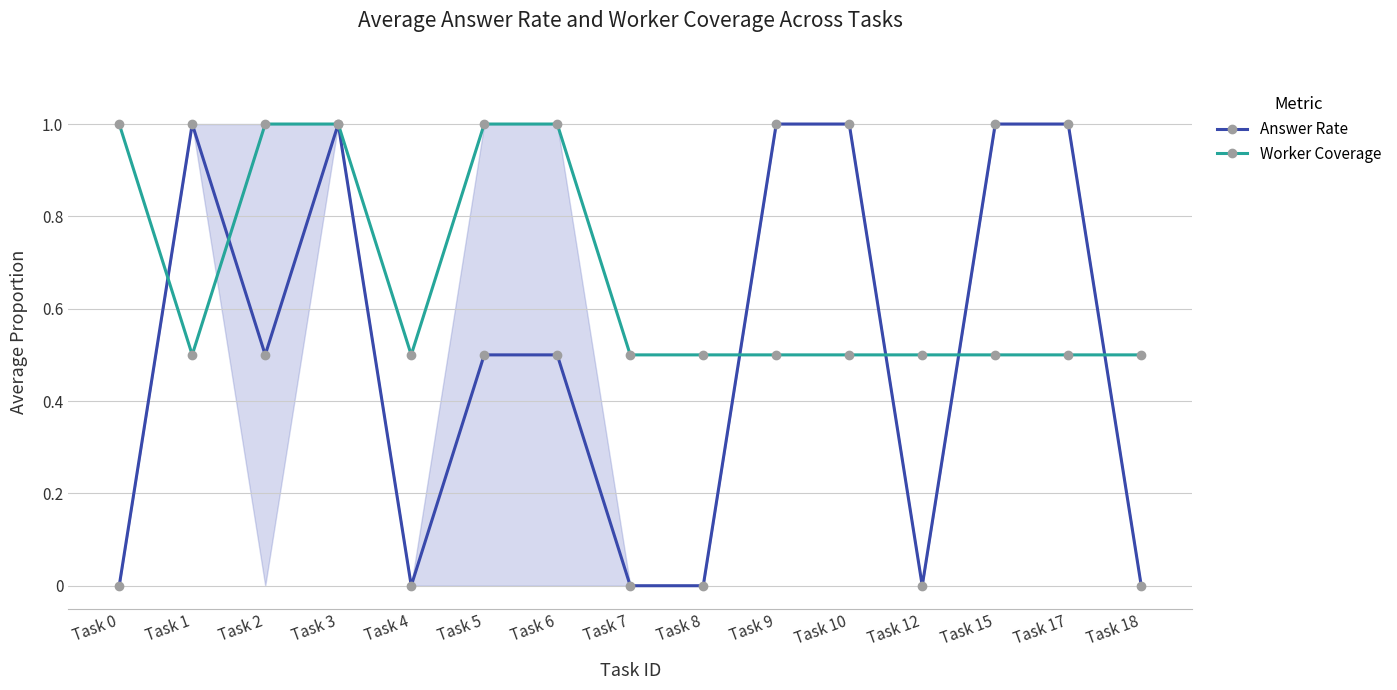

Does the chart have visible grid lines?

Yes